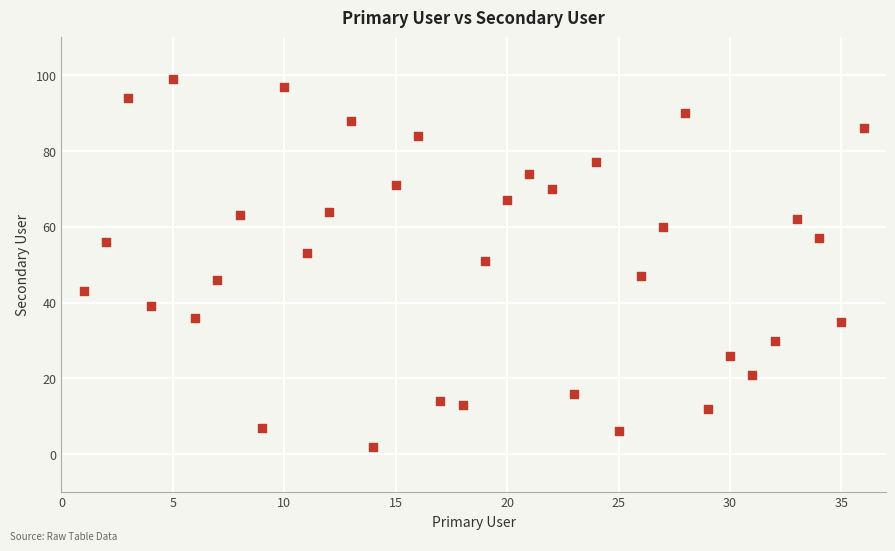

What is the range of X values (max minus min)?

35